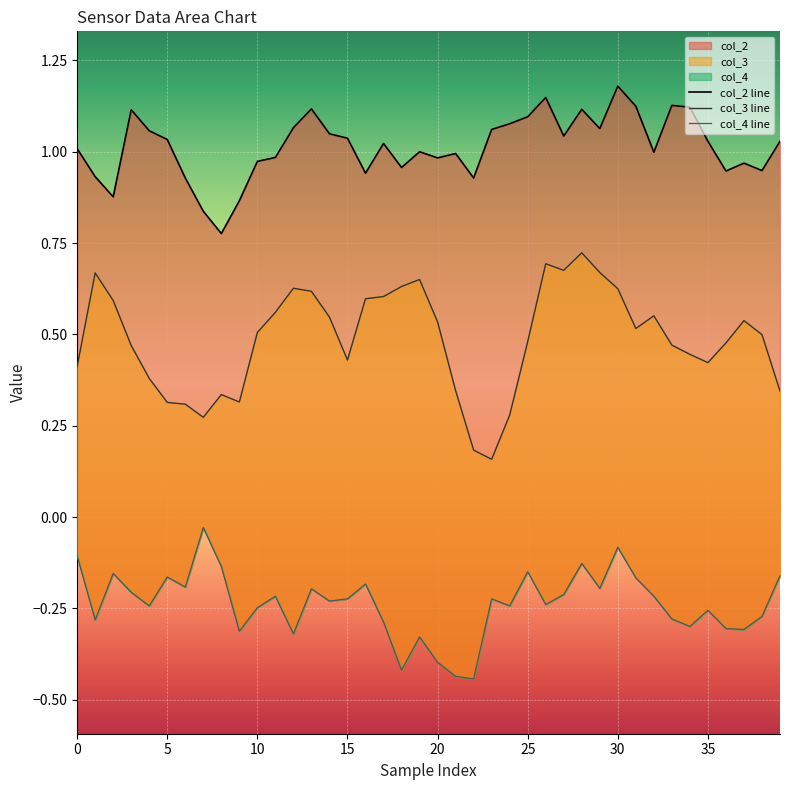

How many col_3 values are between 0 and 1?

40